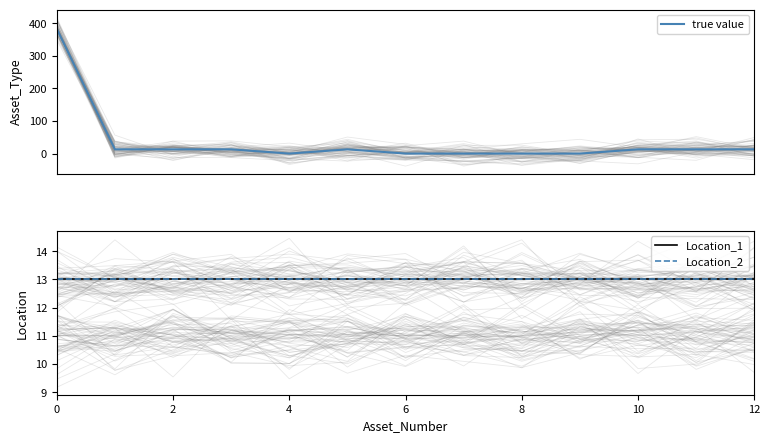

How many values in true value are above zero?

8